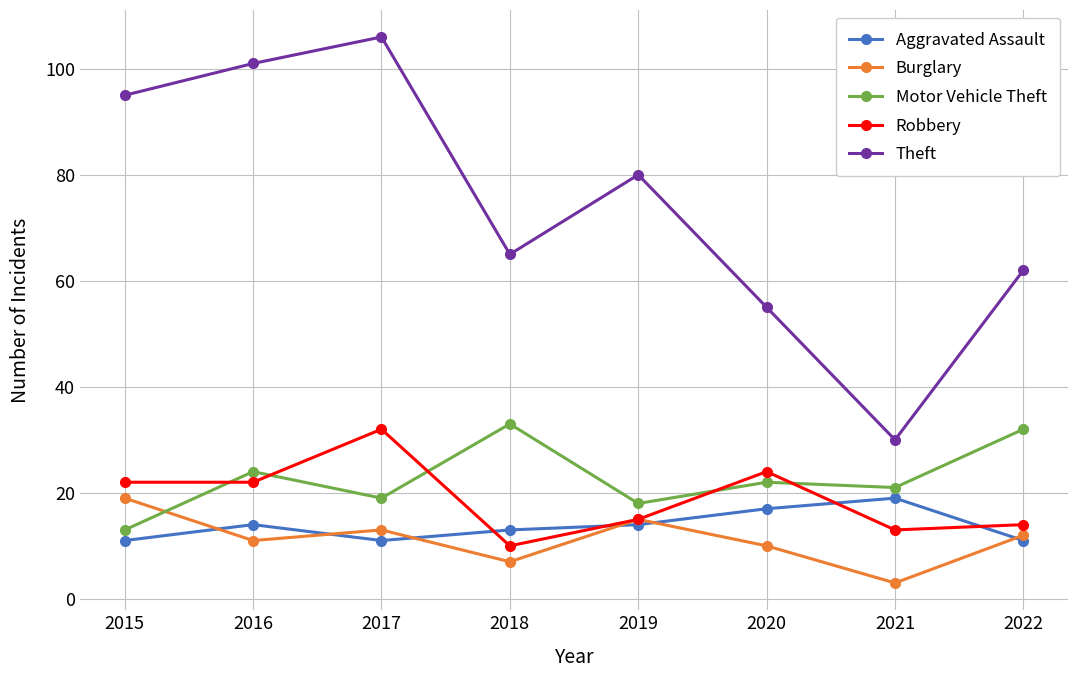

Which series has the largest range (max minus min)?

Theft